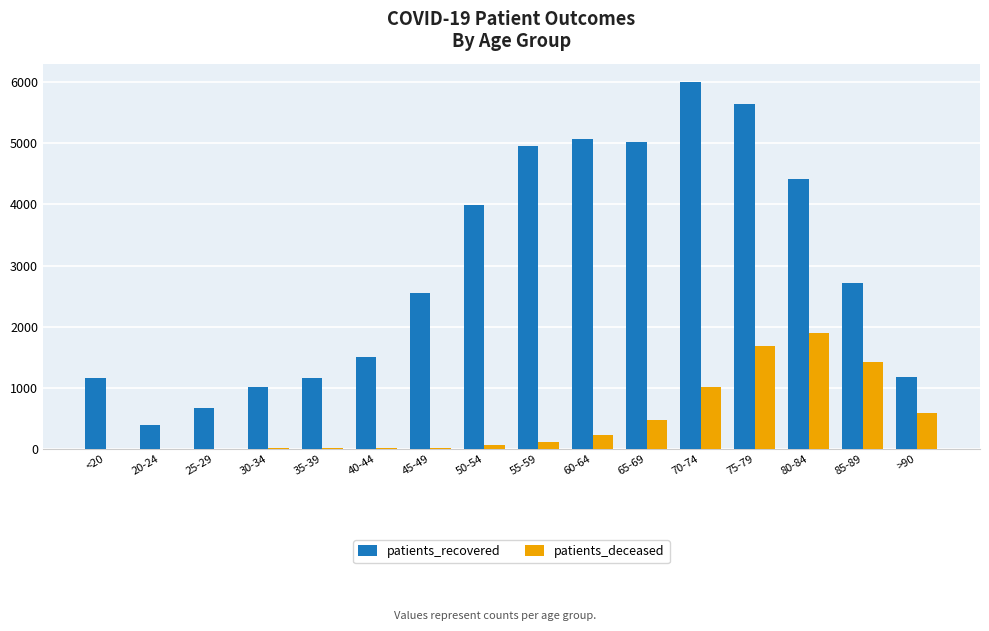

At which label is patients_deceased closest to 951?

70-74